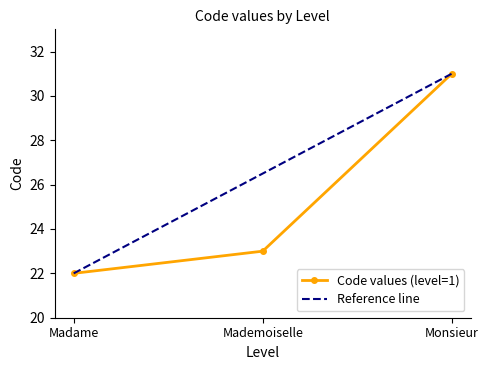

Is it true that Code values (level=1) equals 23 at Mademoiselle?

True